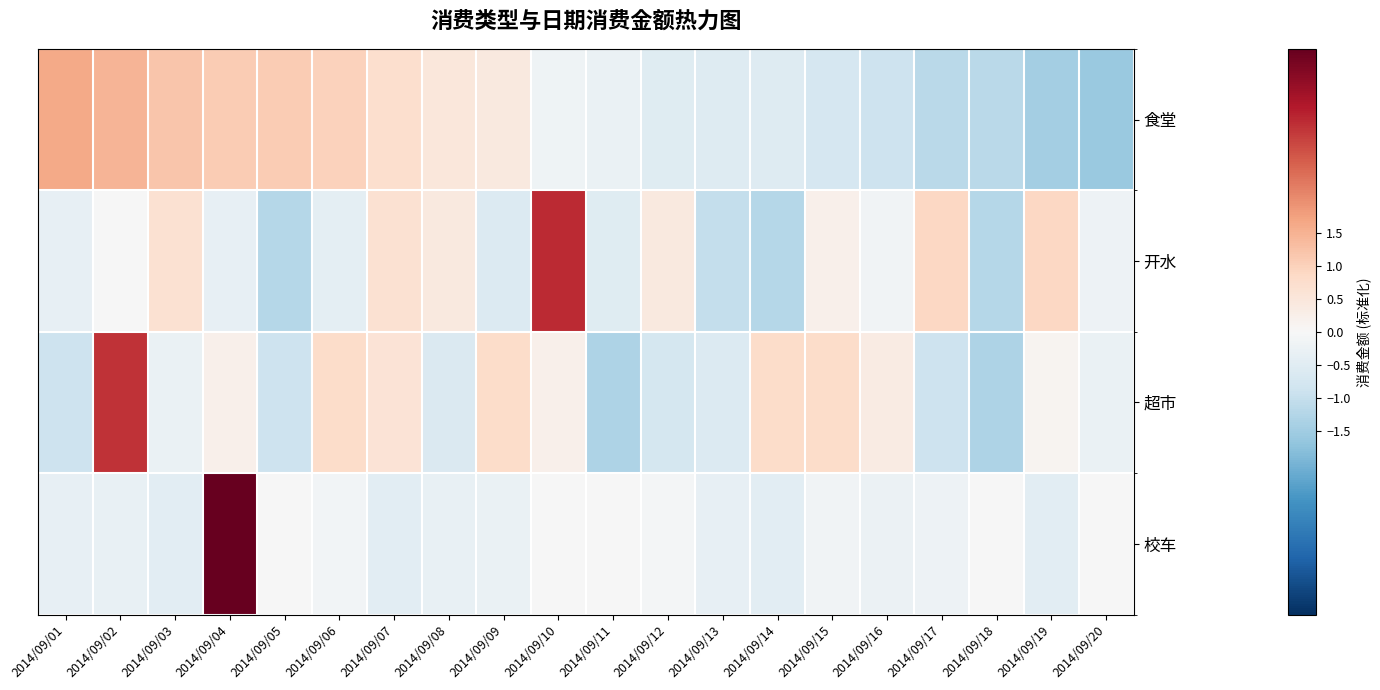

Reading left to right, what are all the values shown in this chart?

食堂: 2014/09/01=1.6	2014/09/02=1.5	2014/09/03=1.2	2014/09/04=1.1	2014/09/05=1.1	2014/09/06=1.0	2014/09/07=0.7	2014/09/08=0.5	2014/09/09=0.4	2014/09/10=-0.2	2014/09/11=-0.3	2014/09/12=-0.5	2014/09/13=-0.5	2014/09/14=-0.5	2014/09/15=-0.7	2014/09/16=-0.9	2014/09/17=-1.2	2014/09/18=-1.2	2014/09/19=-1.4	2014/09/20=-1.6
开水: 2014/09/01=-0.4	2014/09/02=-0.0	2014/09/03=0.7	2014/09/04=-0.4	2014/09/05=-1.2	2014/09/06=-0.4	2014/09/07=0.7	2014/09/08=0.4	2014/09/09=-0.6	2014/09/10=3.2	2014/09/11=-0.5	2014/09/12=0.4	2014/09/13=-1.0	2014/09/14=-1.2	2014/09/15=0.2	2014/09/16=-0.1	2014/09/17=0.9	2014/09/18=-1.2	2014/09/19=0.9	2014/09/20=-0.2
超市: 2014/09/01=-0.9	2014/09/02=3.1	2014/09/03=-0.3	2014/09/04=0.2	2014/09/05=-0.9	2014/09/06=0.8	2014/09/07=0.6	2014/09/08=-0.6	2014/09/09=0.8	2014/09/10=0.2	2014/09/11=-1.3	2014/09/12=-0.7	2014/09/13=-0.6	2014/09/14=0.8	2014/09/15=0.8	2014/09/16=0.4	2014/09/17=-0.9	2014/09/18=-1.3	2014/09/19=0.1	2014/09/20=-0.3
校车: 2014/09/01=-0.4	2014/09/02=-0.3	2014/09/03=-0.5	2014/09/04=4.3	2014/09/05=-0.0	2014/09/06=-0.1	2014/09/07=-0.5	2014/09/08=-0.3	2014/09/09=-0.3	2014/09/10=-0.0	2014/09/11=-0.0	2014/09/12=-0.1	2014/09/13=-0.4	2014/09/14=-0.5	2014/09/15=-0.1	2014/09/16=-0.2	2014/09/17=-0.2	2014/09/18=-0.0	2014/09/19=-0.5	2014/09/20=-0.0